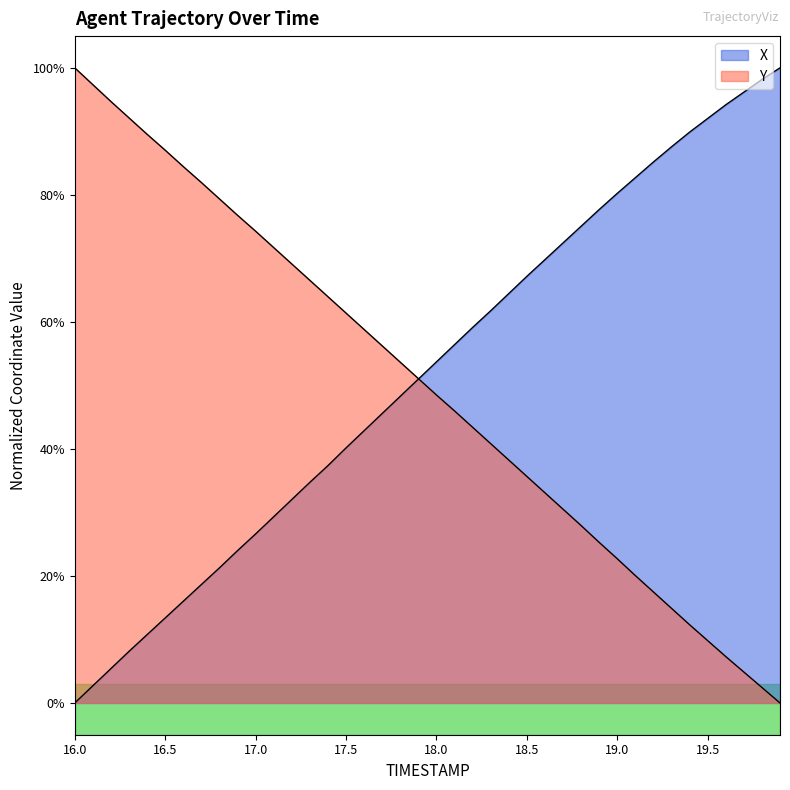

After their last crossing, which series has the higher values: Y or X?

X